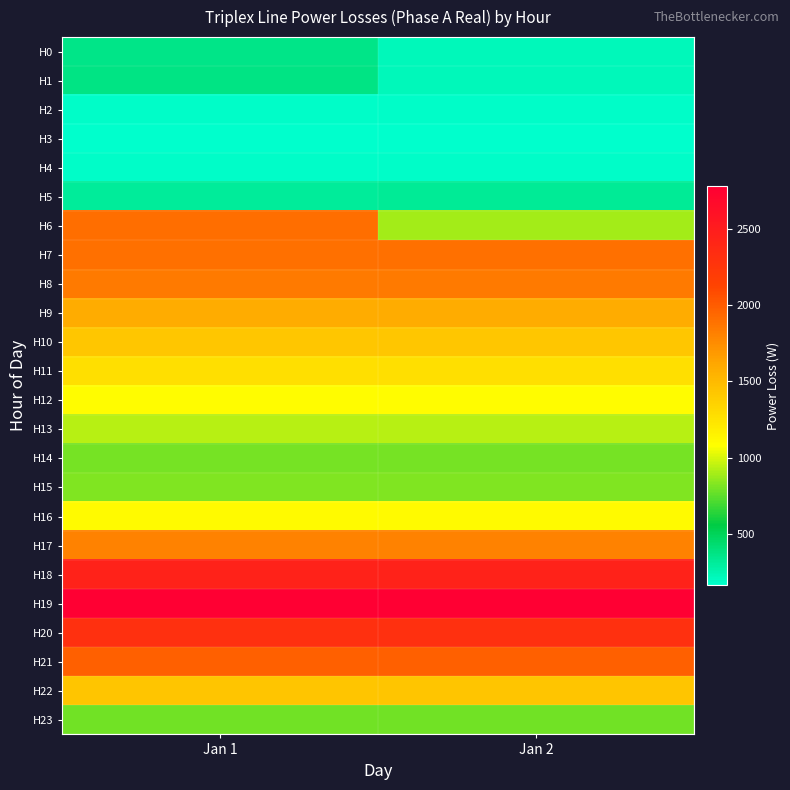

Which has a higher value, Jan 1 or Jan 2?

Jan 1